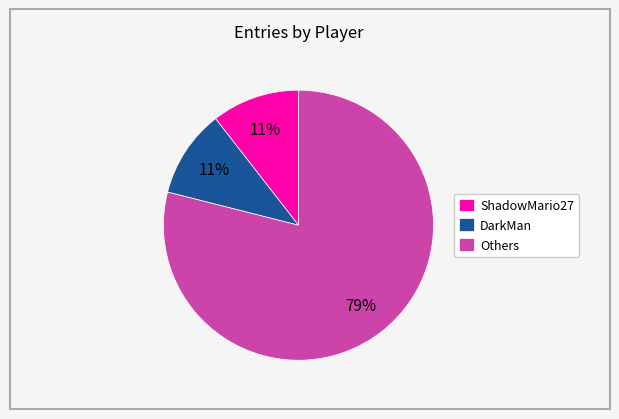

How many segments does this pie chart have?

3